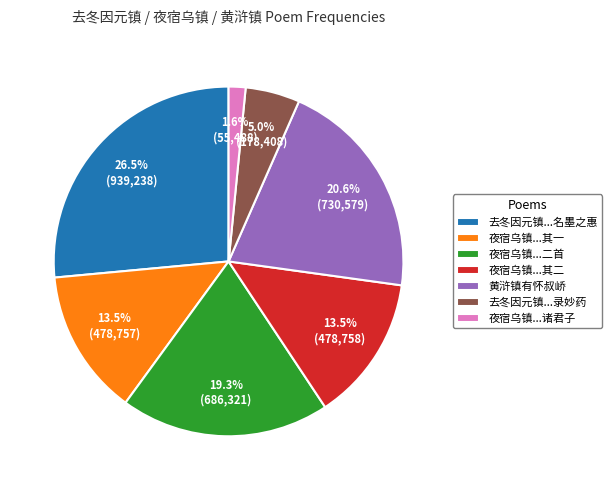

What is the ratio of the value at 夜宿乌镇...其二 to the value at 去冬因元镇...录妙药?

2.7